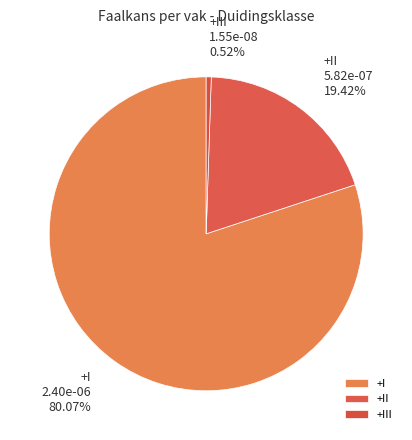

Which category has the smallest portion of the pie?

+III